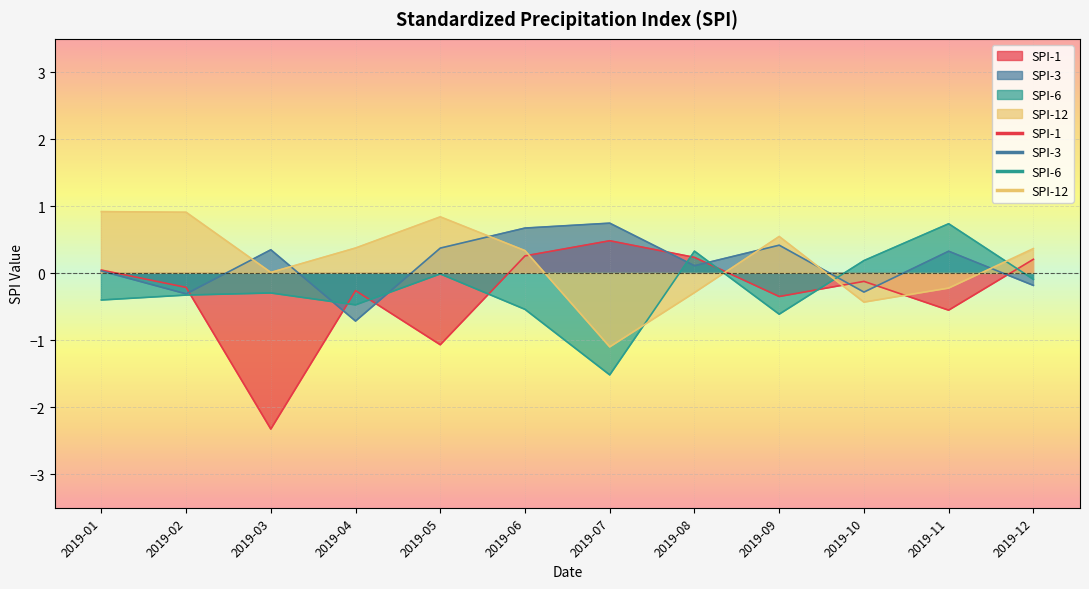

What is the value of the SPI-3 point at the 10th from the left?

-0.3